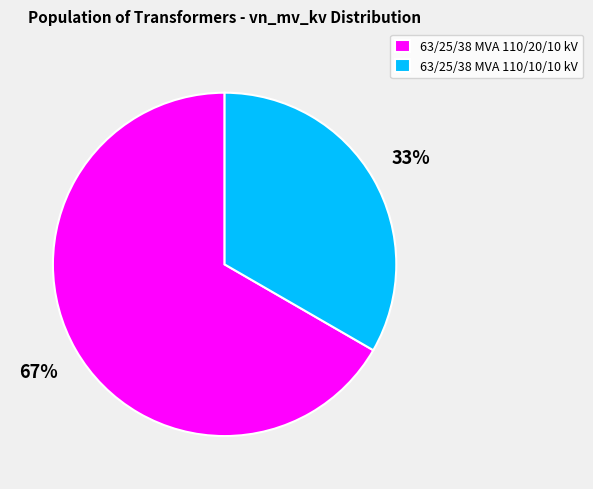

To the nearest percent, what portion does 63/25/38 MVA 110/20/10 kV represent?

67%